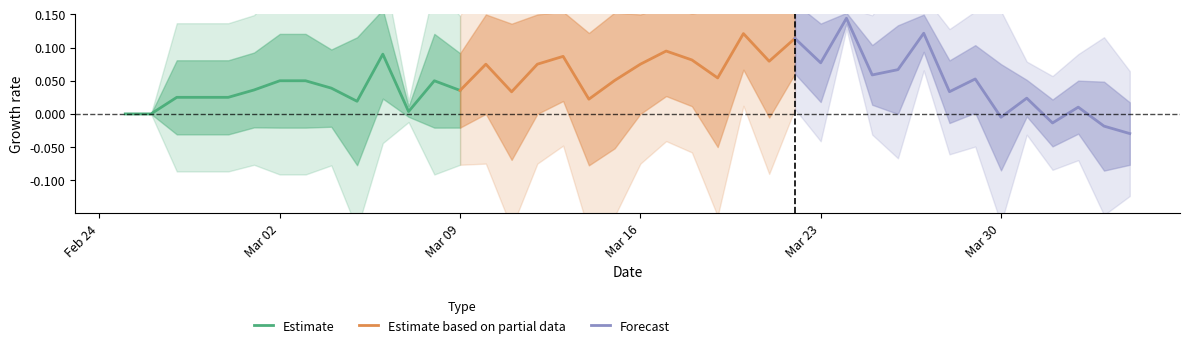

In Estimate based on partial data, how many points are lower than both neighbors (excluding endpoints)?

4